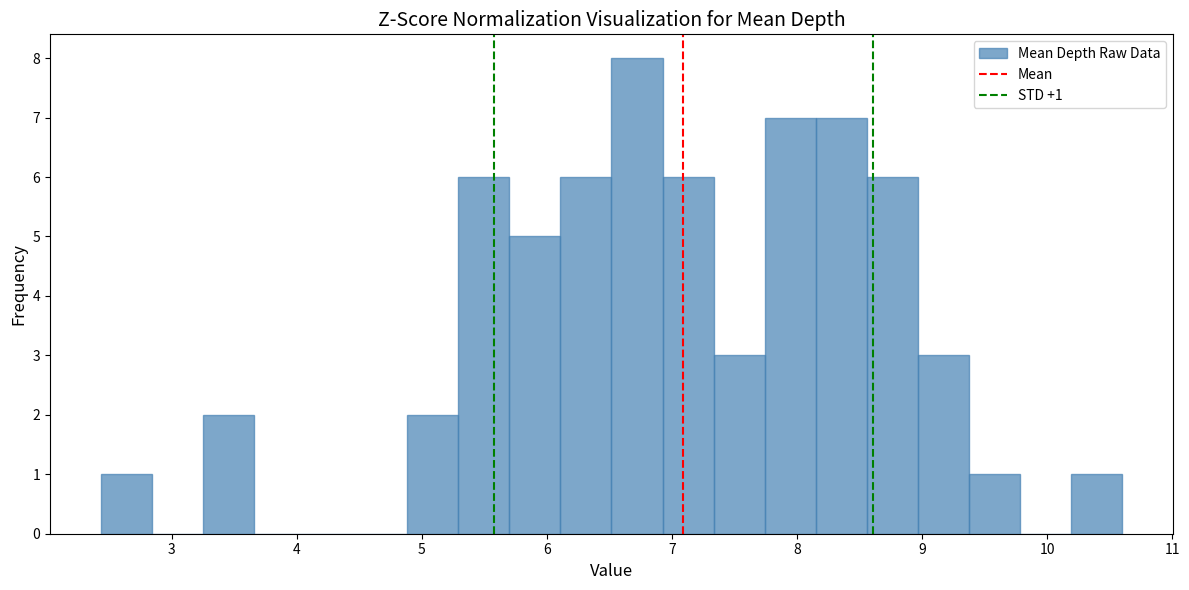

Over which range of the x-axis is the bar tallest?

6.5 to 6.9